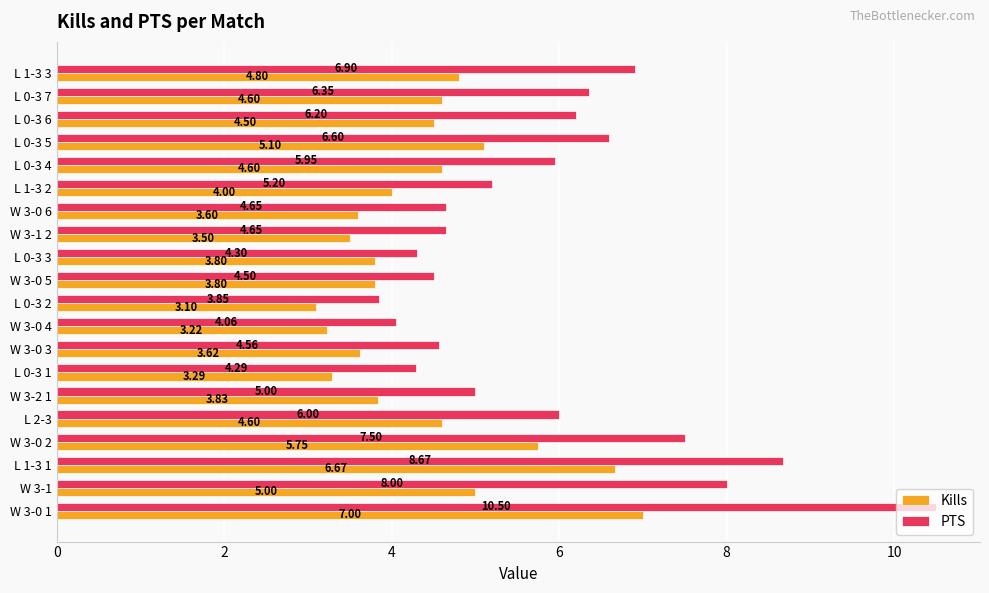

List the series in order of their peak value, lowest first.

Kills, PTS